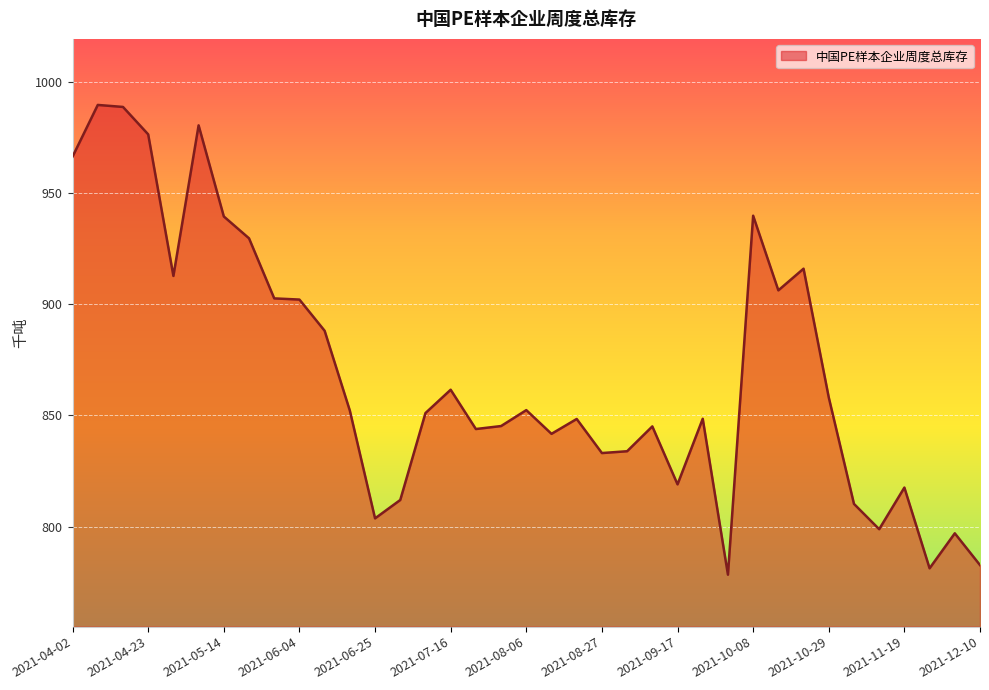

How many lines are shown in the chart?

1